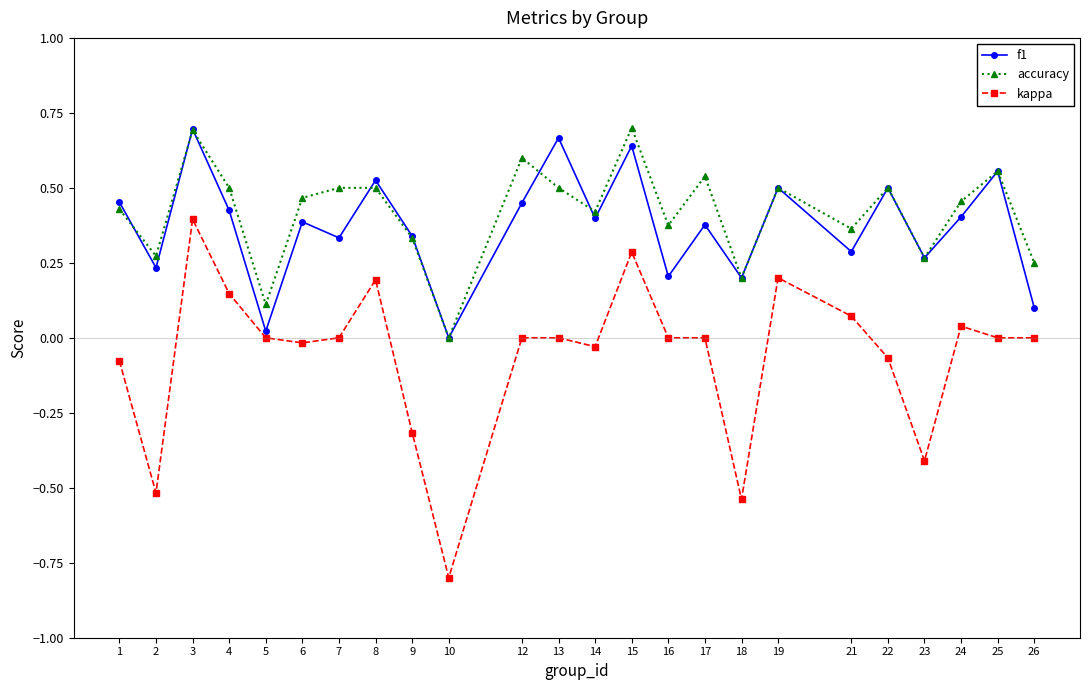

True or false: kappa and accuracy intersect in this chart.

False